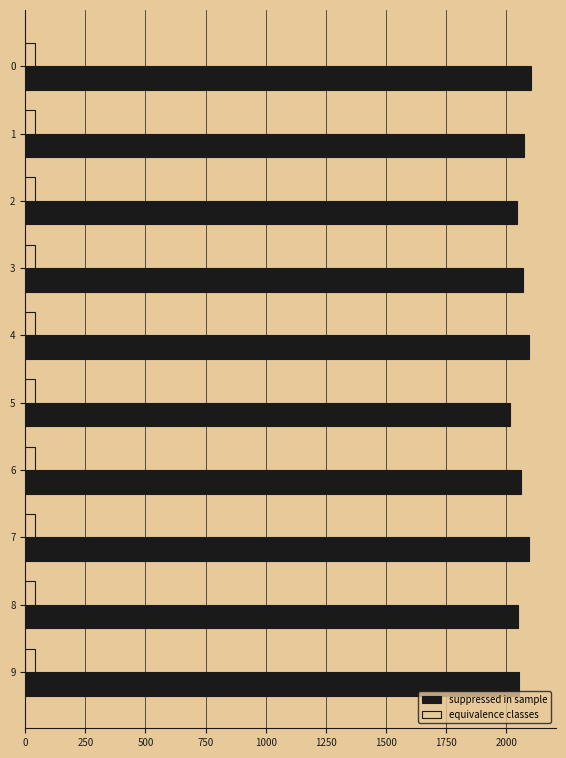

Rank the series by their average value, from highest to lowest.

suppressed in sample, equivalence classes